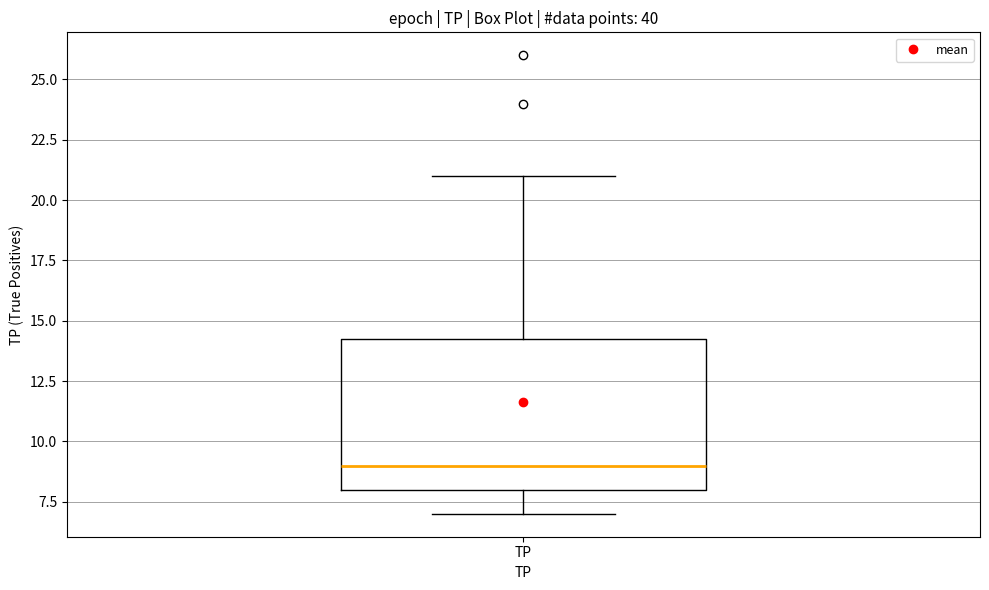

Read this box plot against the y-axis: the position of the median line, the range covered by the box, and the ends of both whiskers. The values are not printed on the chart, so give them approximately, as read against the axis.

median 9.0, box 8.0 to 14.5, whiskers 7.0 to 21.0